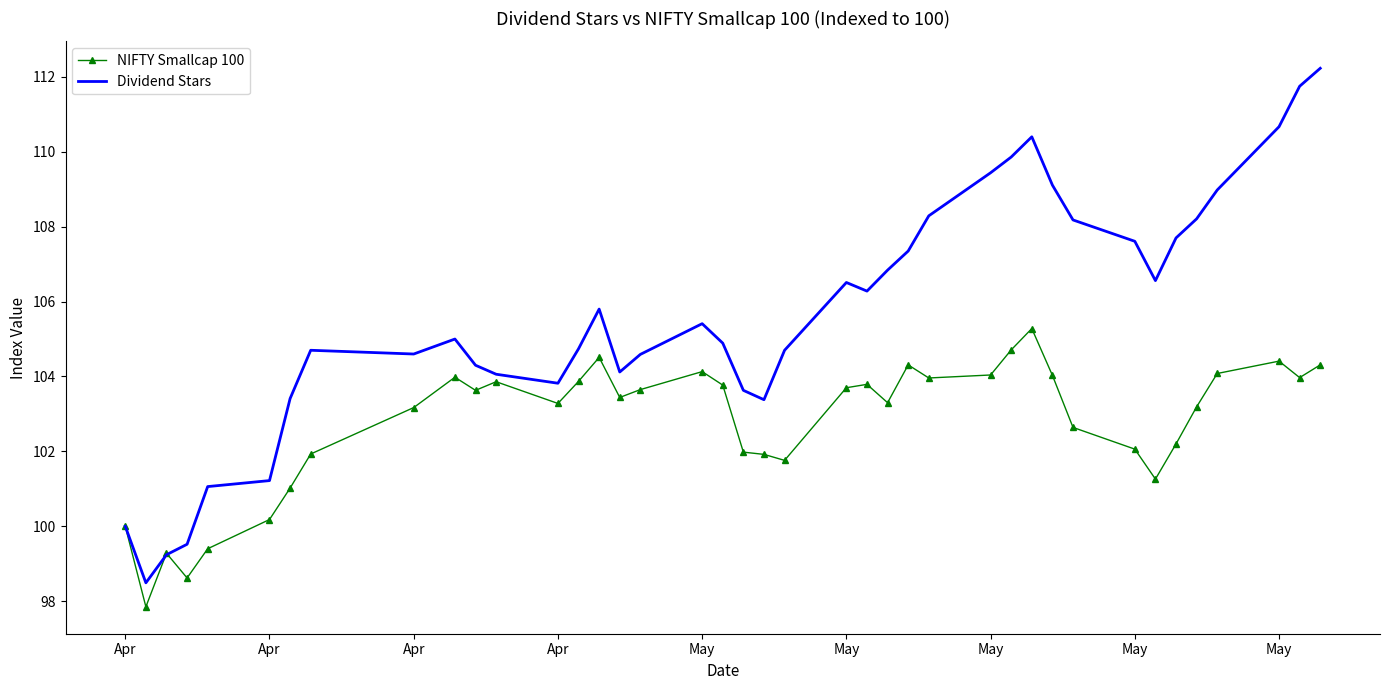

List the series in order of their overall mean, lowest first.

NIFTY Smallcap 100, Dividend Stars